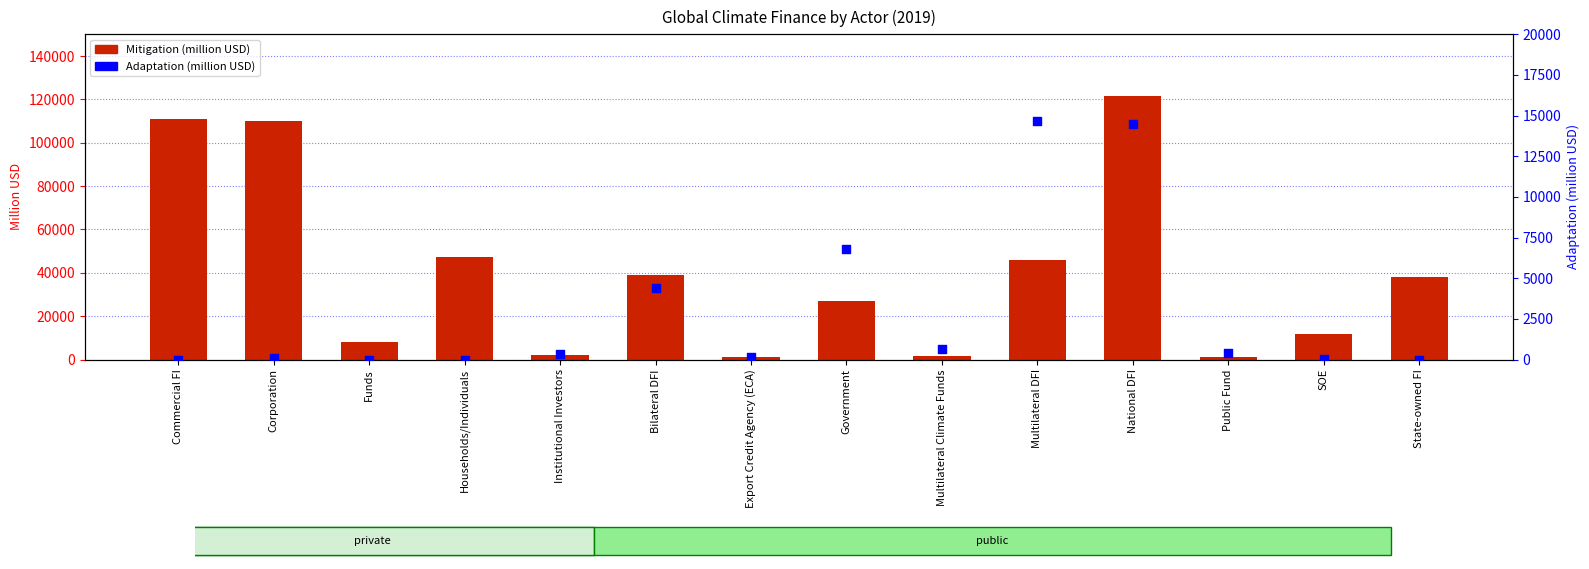

Which series has the largest Y range (max minus min)?

Mitigation (million USD)